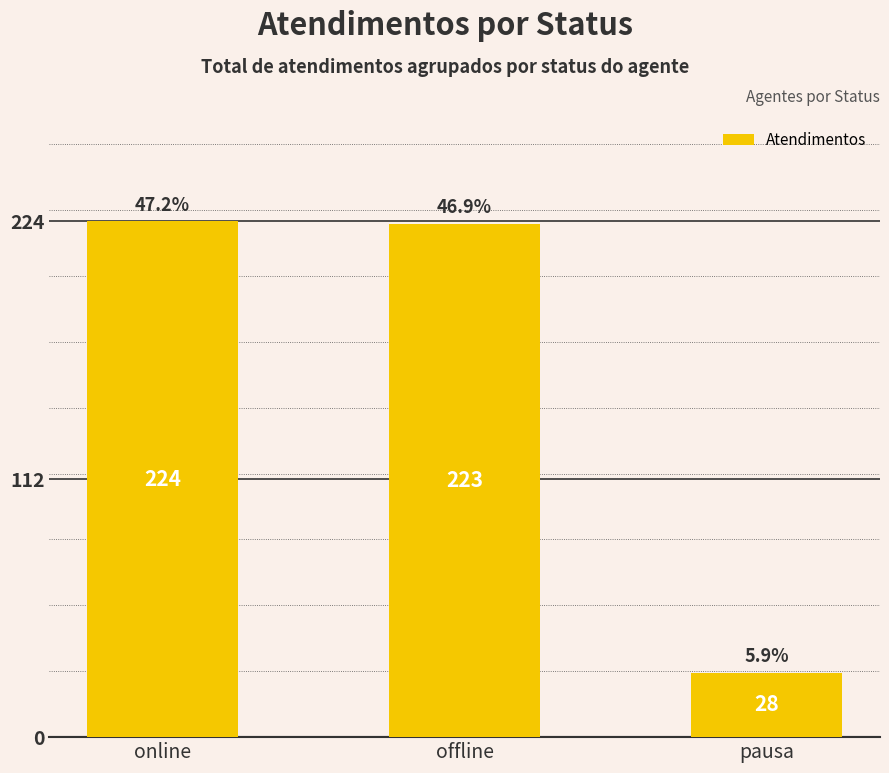

Reading right to left, what are all the values shown in this chart?

28	223	224